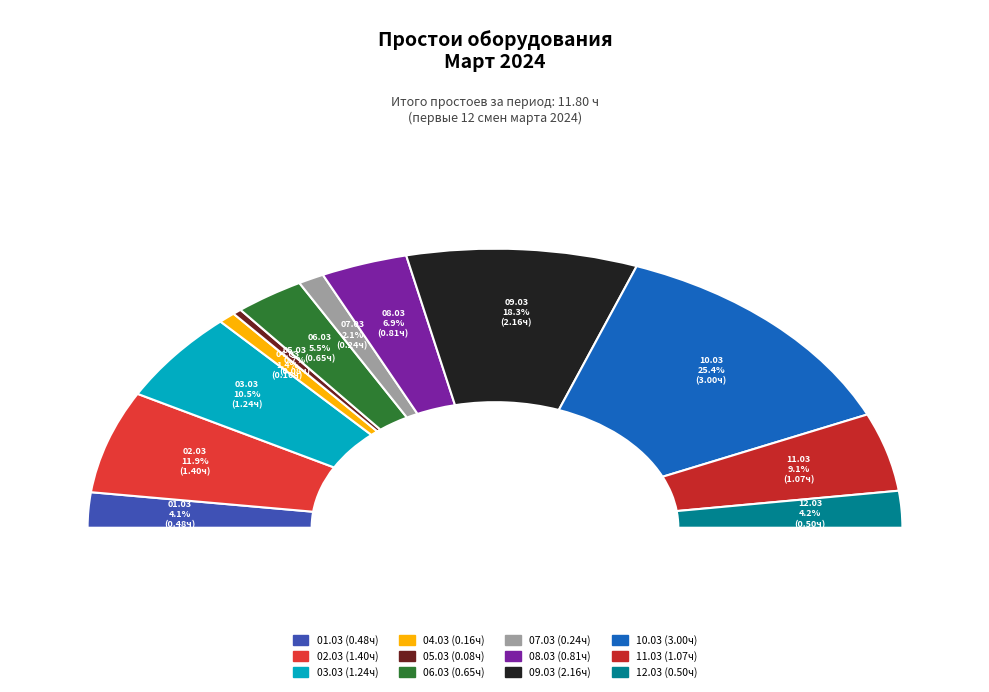

Which slice is the smallest?

2024-03-05